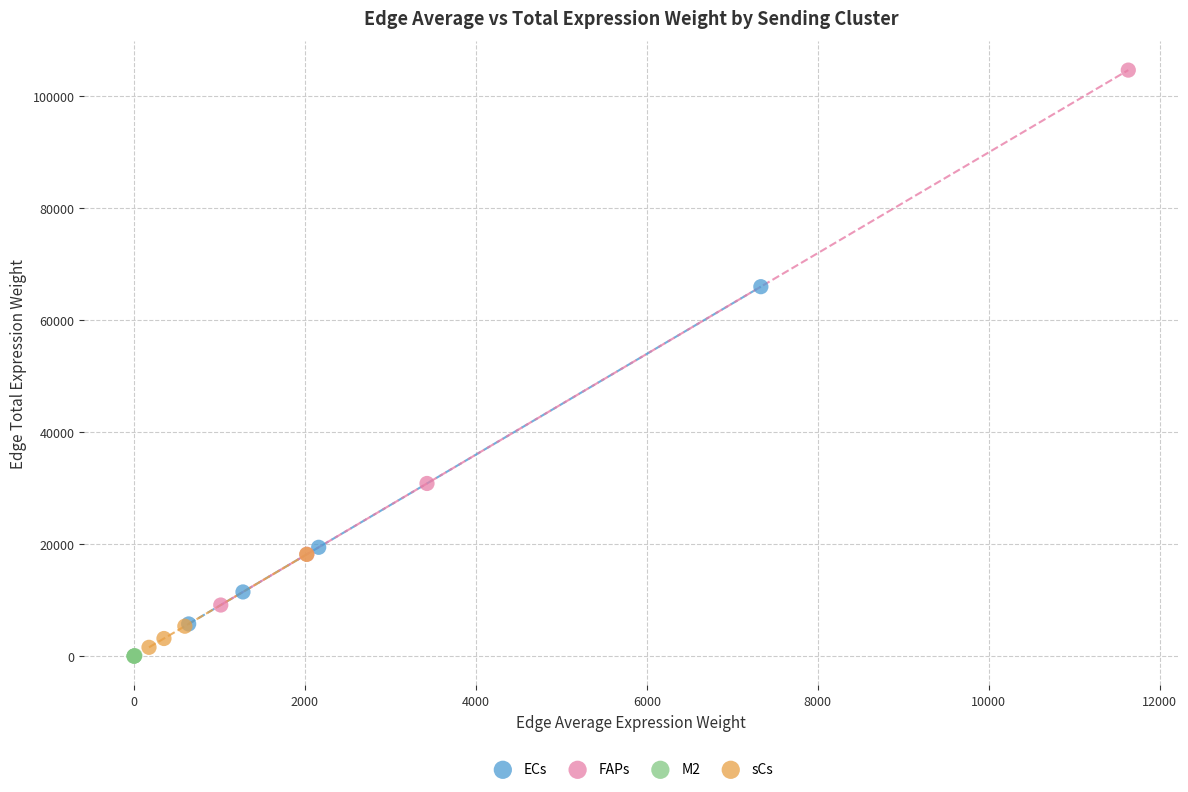

Which series contains the highest Y value?

FAPs